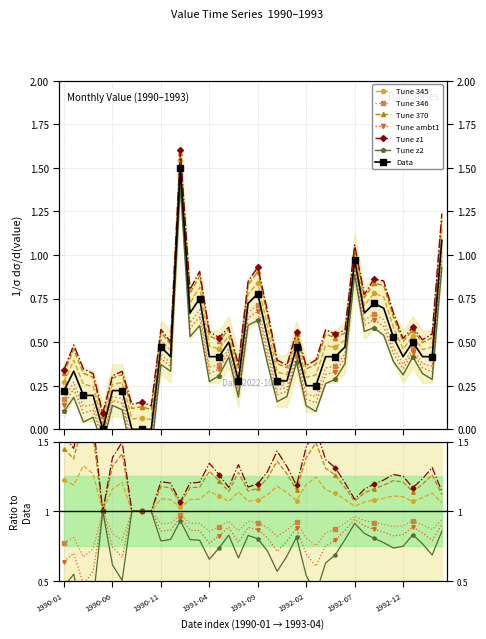

What is the approximate value at 1993-03?

0.4